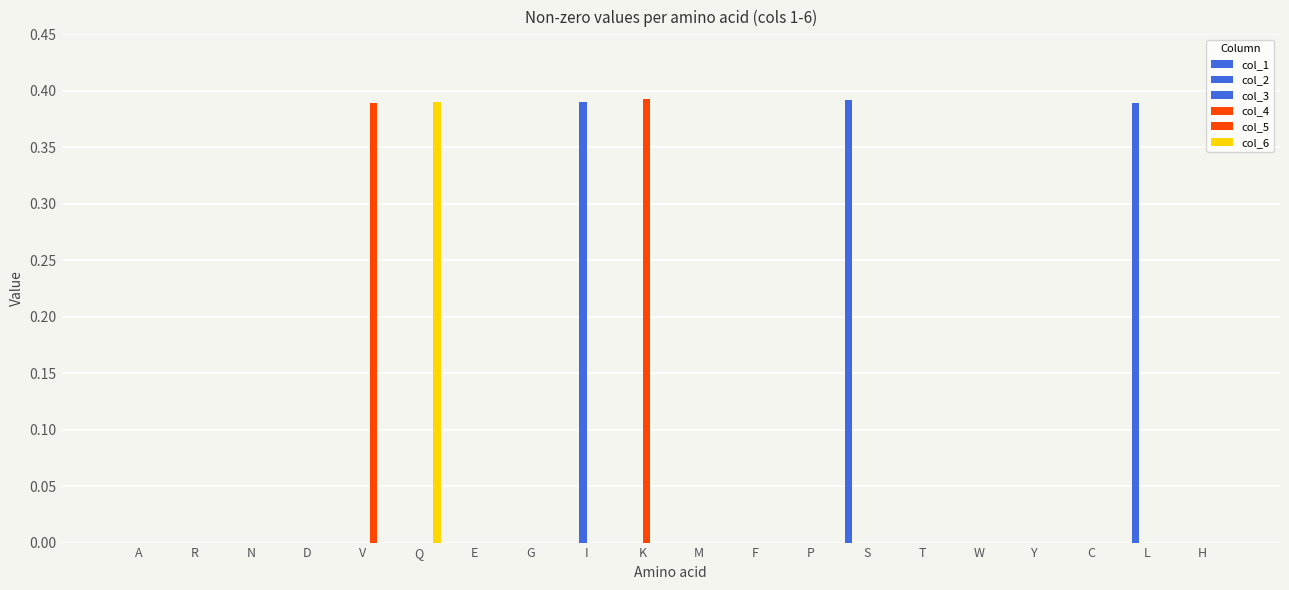

True or false: col_3 has a value of 0.0 at P.

True